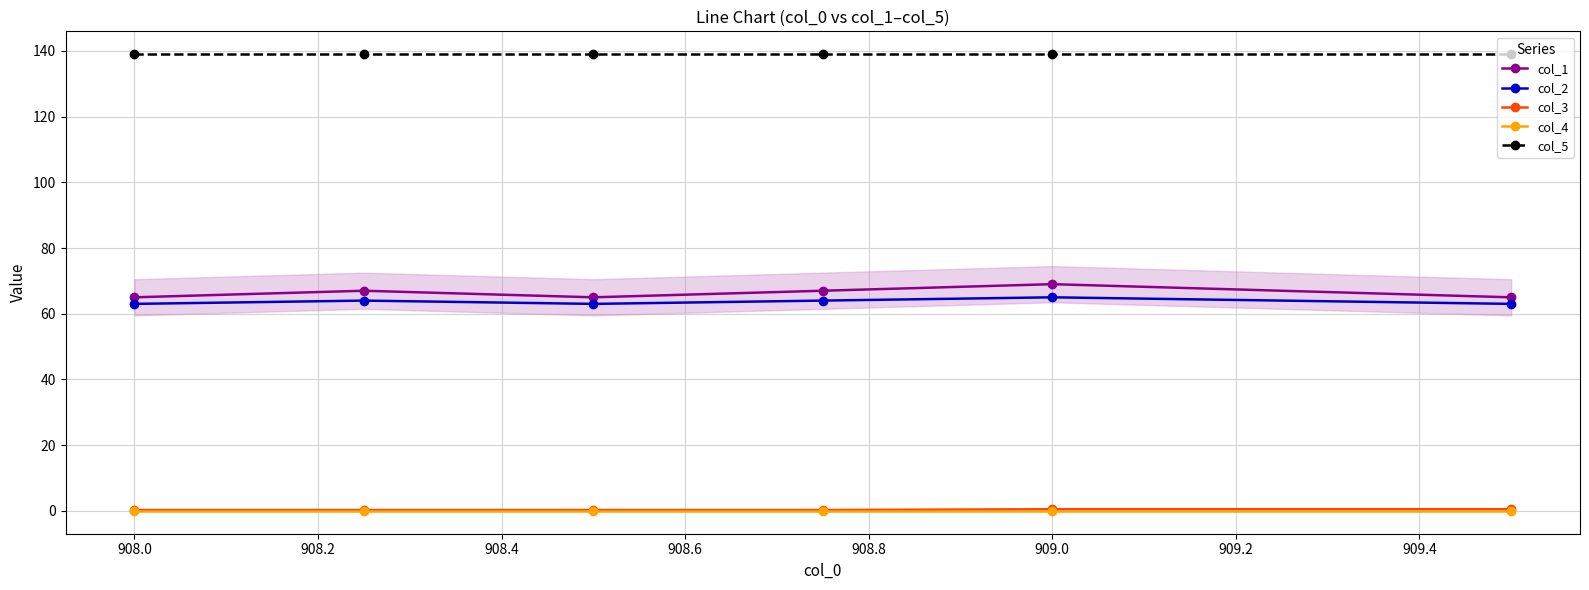

True or false: col_3 has more than 2 interior local peaks.

False